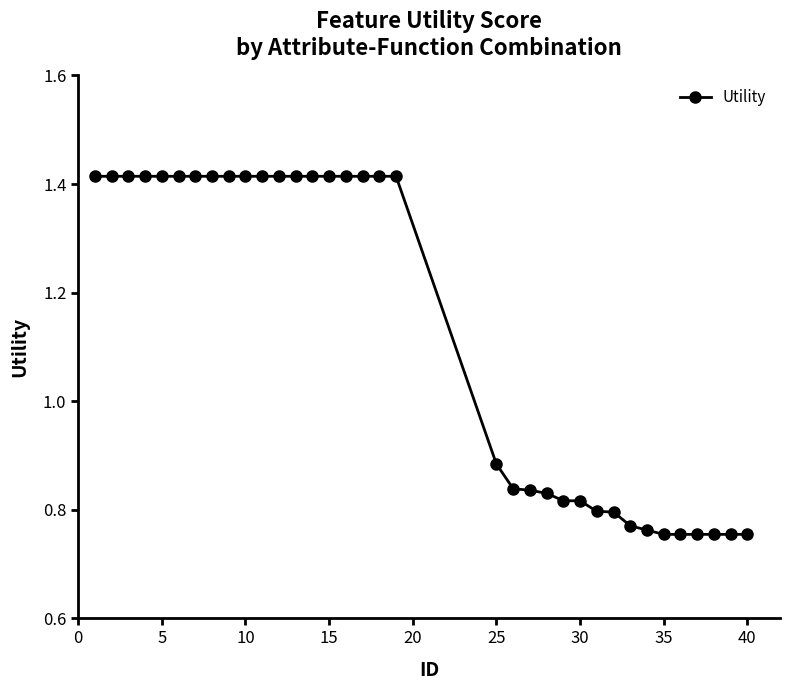

Count the values in the range 0 to 1.

16